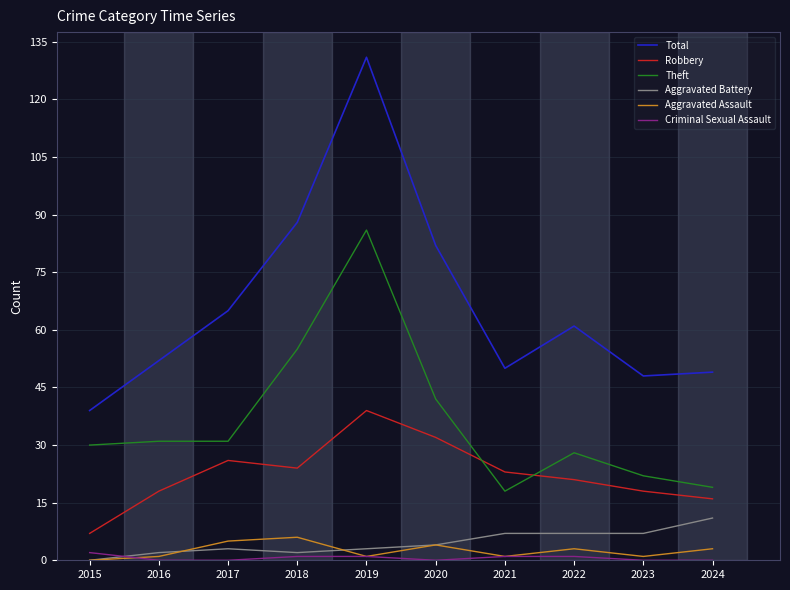

Which series has the largest total across all categories?

Total